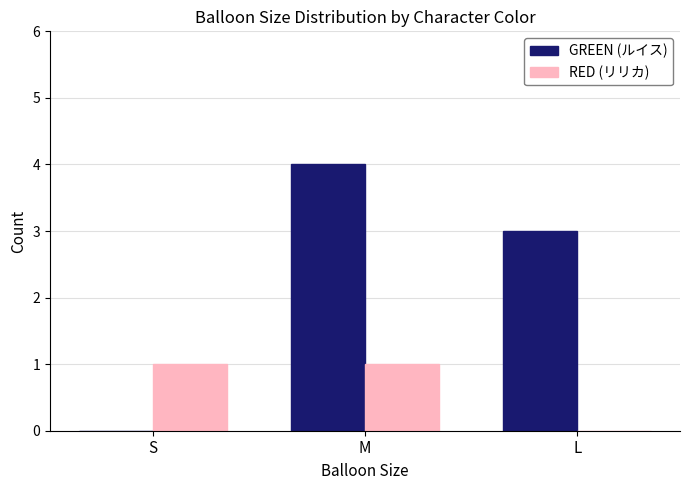

How many series are shown in this chart?

2